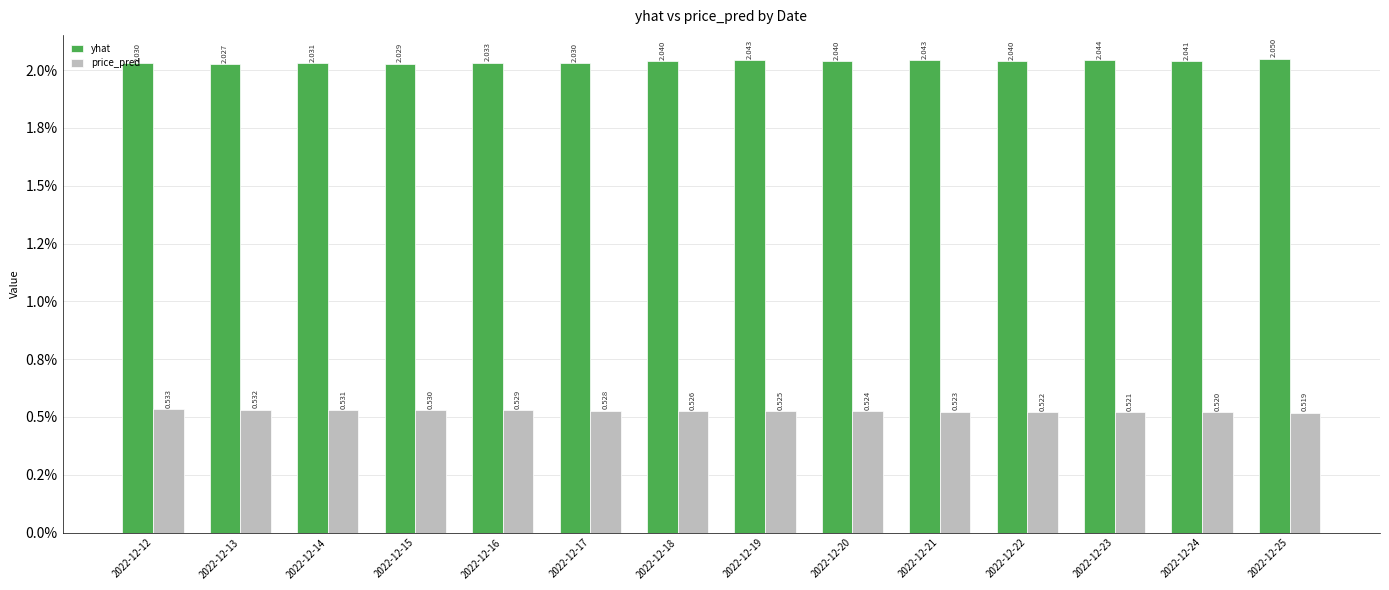

Reading left to right, extract all data points from this chart.

yhat: 2.0	2.0	2.0	2.0	2.0	2.0	2.0	2.0	2.0	2.0	2.0	2.0	2.0	2.1
price_pred: 0.5	0.5	0.5	0.5	0.5	0.5	0.5	0.5	0.5	0.5	0.5	0.5	0.5	0.5